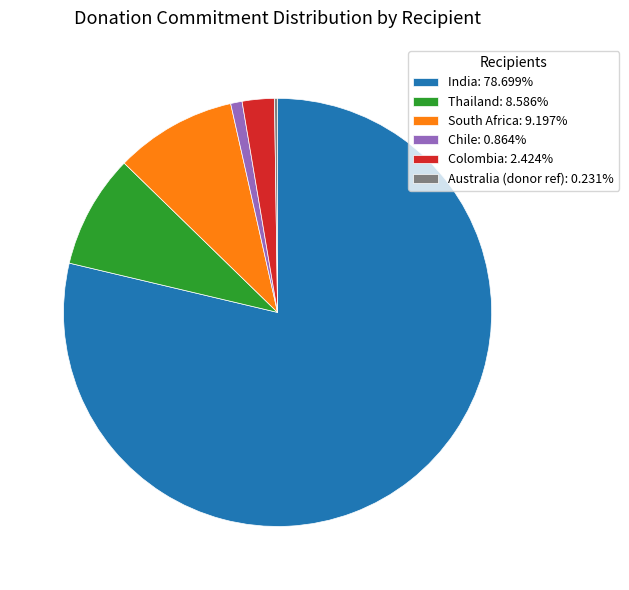

Does India: 78.699% represent more than half of the total?

Yes